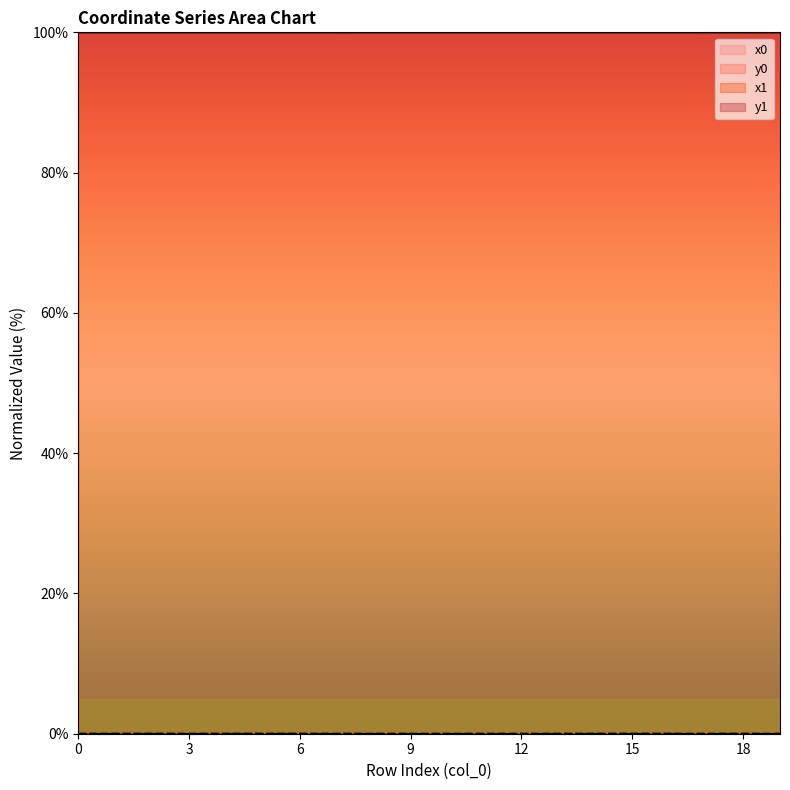

Between 2 and 7, which series saw the biggest shift?

x1